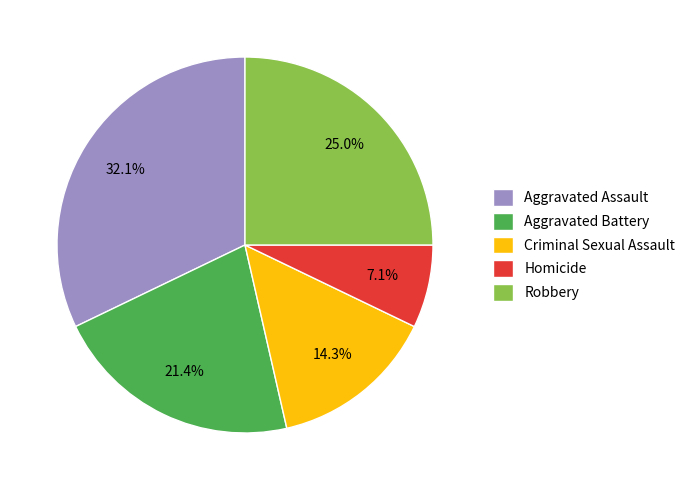

Combined, do Criminal Sexual Assault and Aggravated Battery account for over 50%?

No